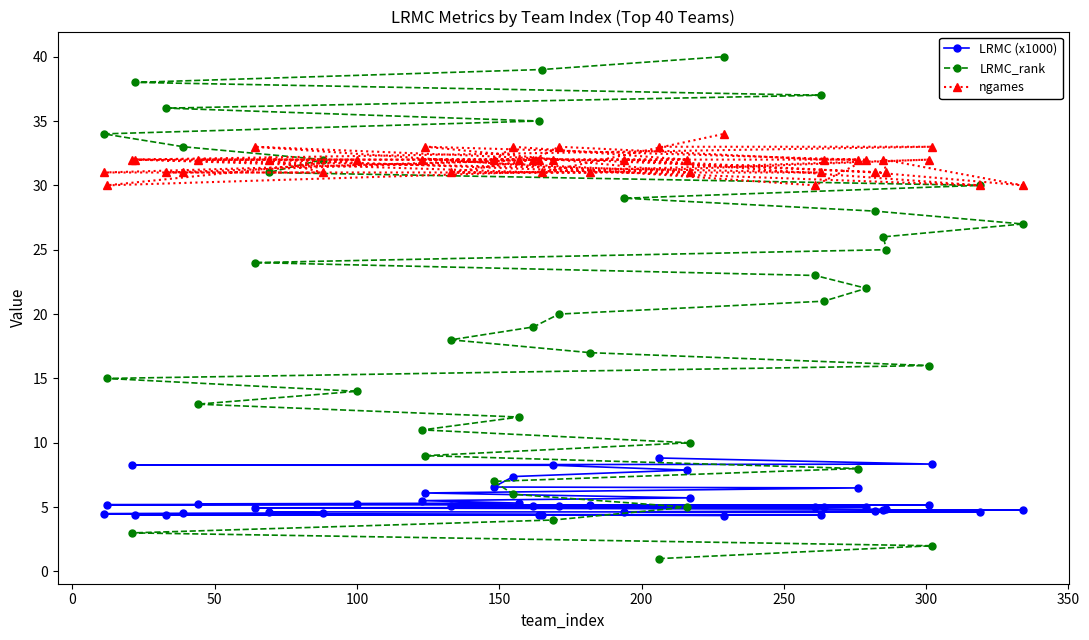

Does the chart display data point markers on the line(s)?

Yes